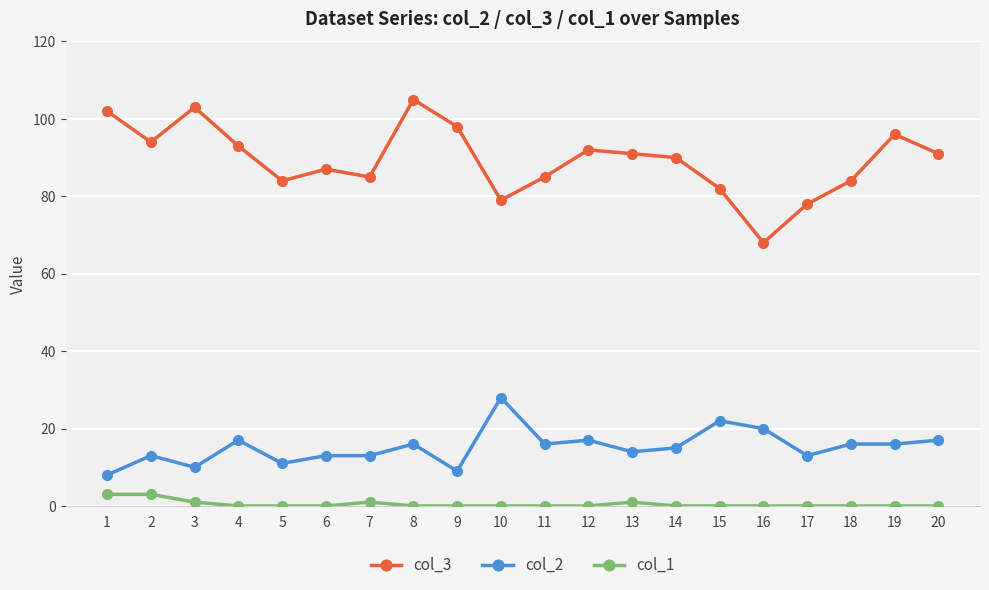

Is this an area chart (filled region under the line)?

No